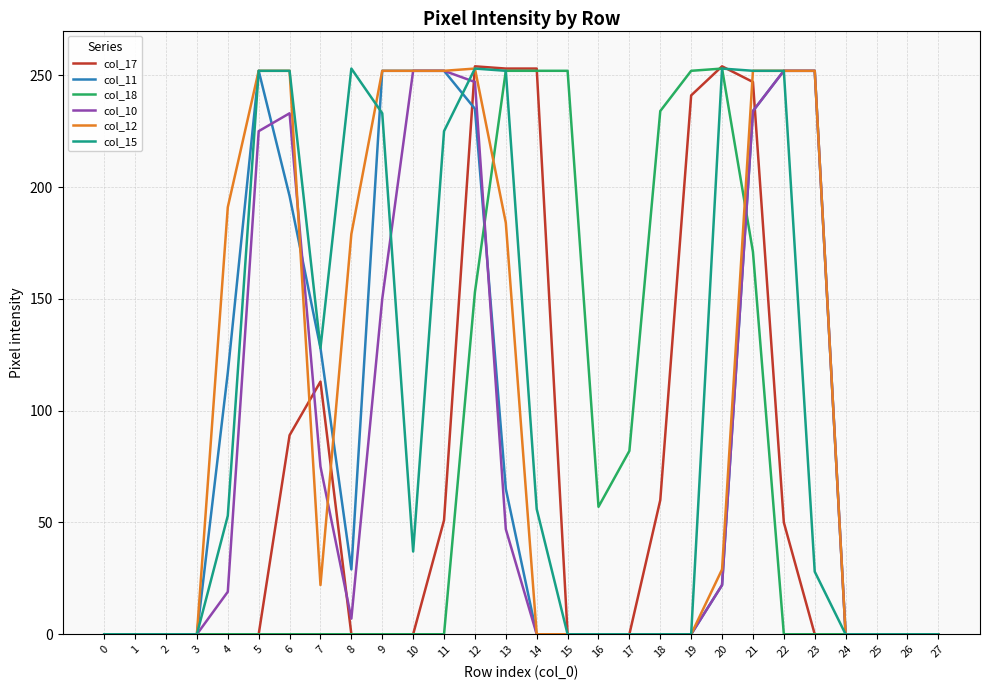

Is it true that col_11 equals 235 at 12?

True